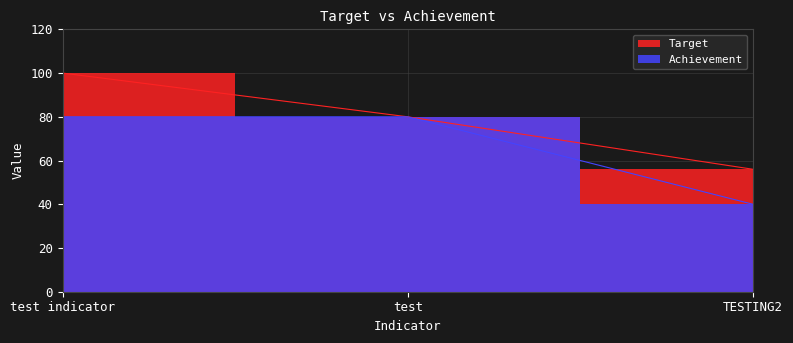

At which label does Target first exceed 80?

test indicator